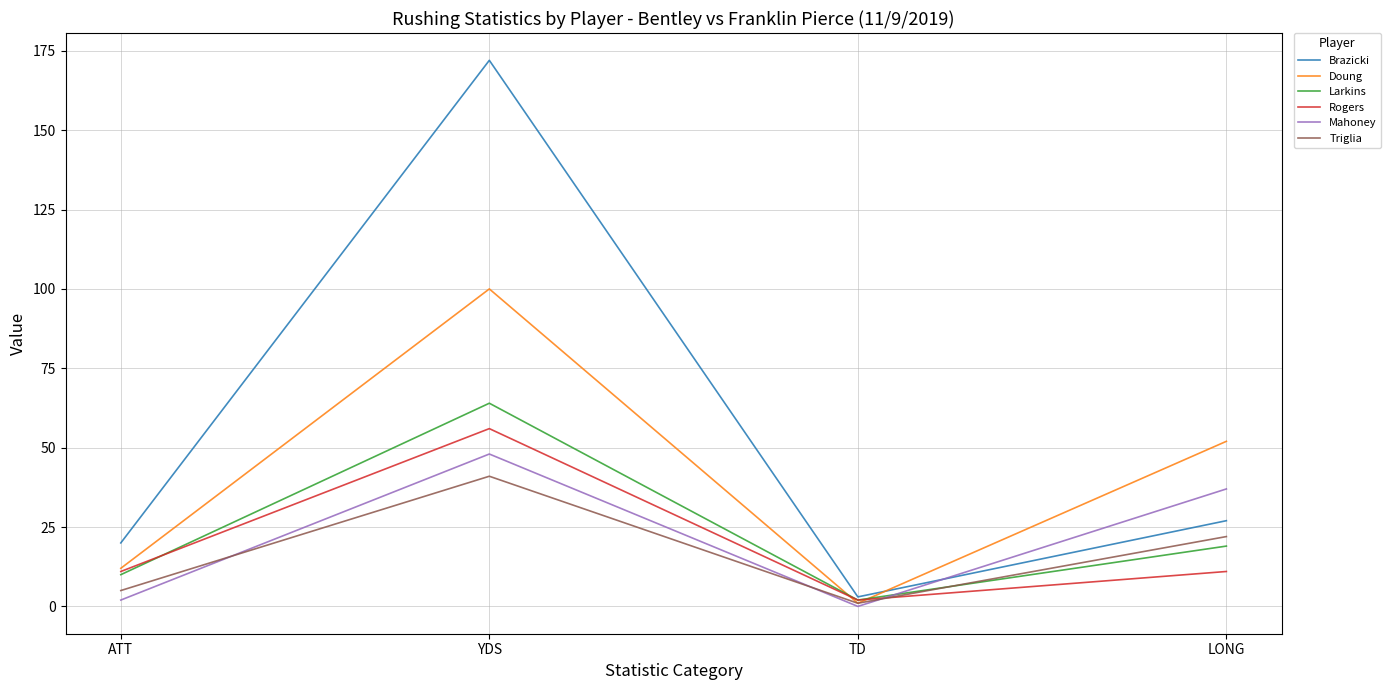

What is the difference between the Rogers values at YDS and TD?

54